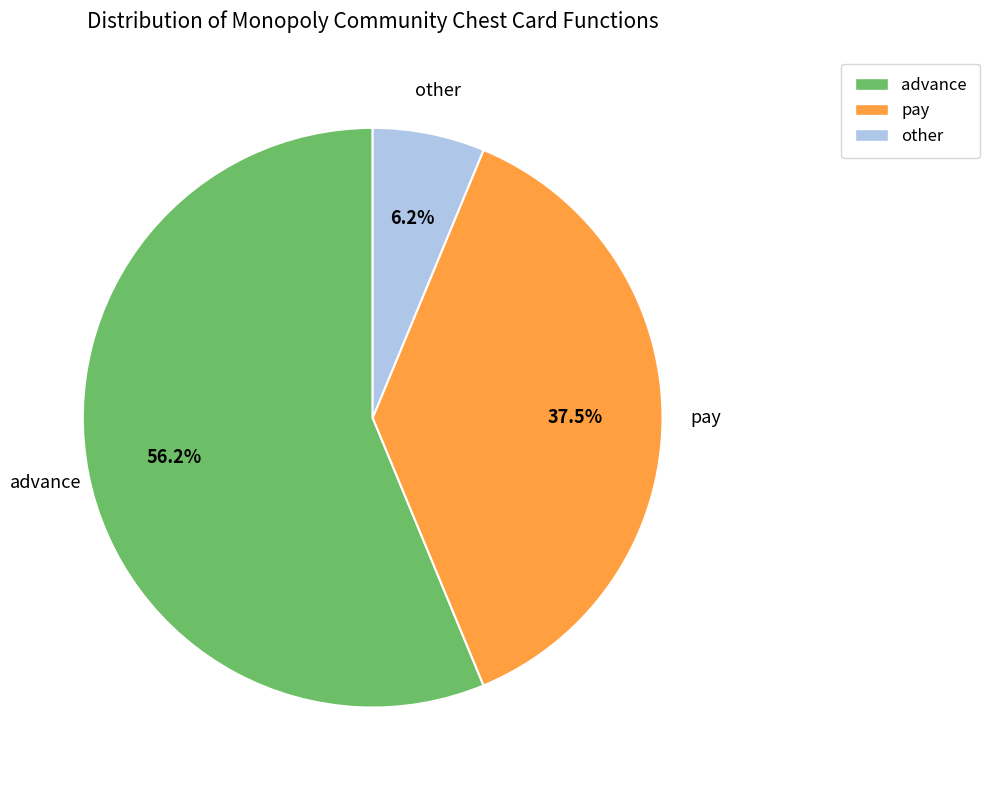

Rank the categories by value from highest to lowest.

advance, pay, other